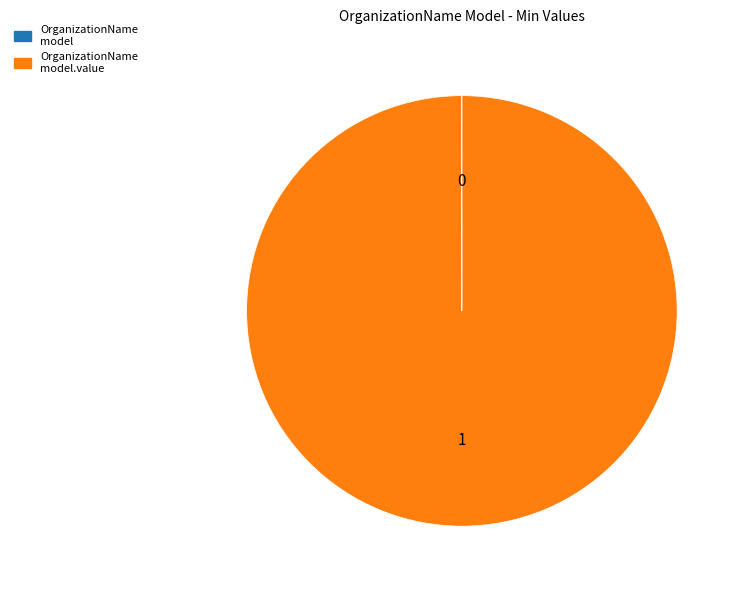

Is there a majority slice in this chart?

Yes